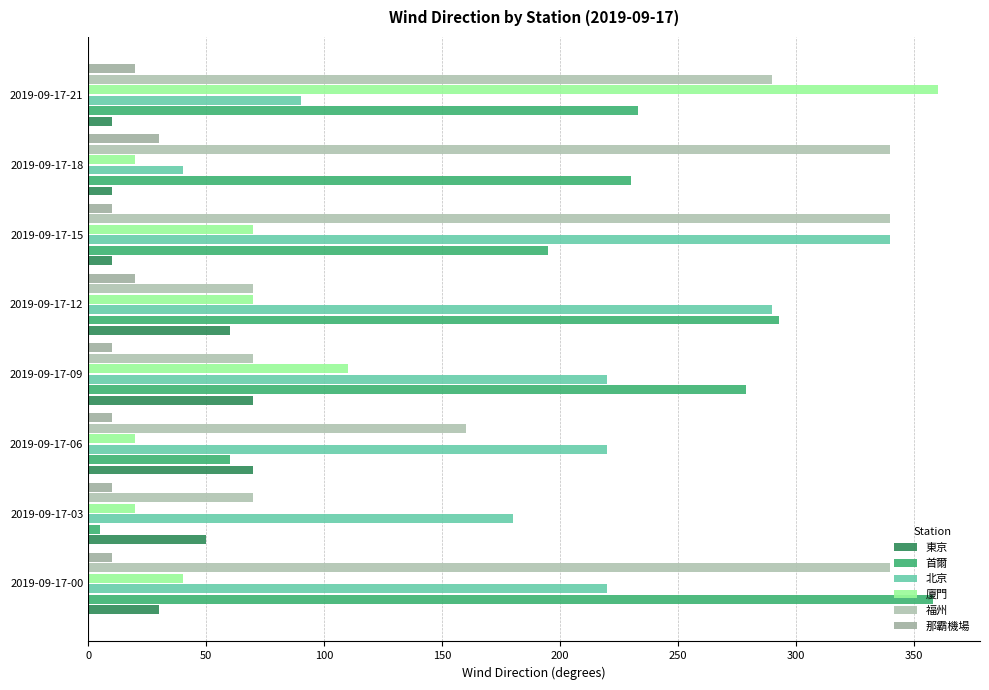

What is the lowest value of the 北京 series?

40